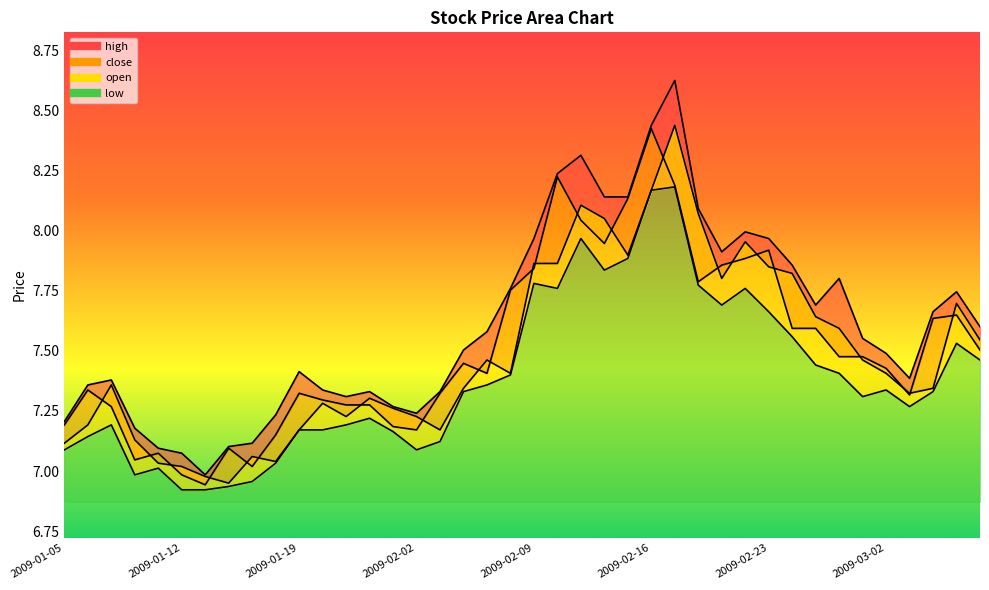

Which series changed the most between 2009-01-16 and 2009-03-03?

open